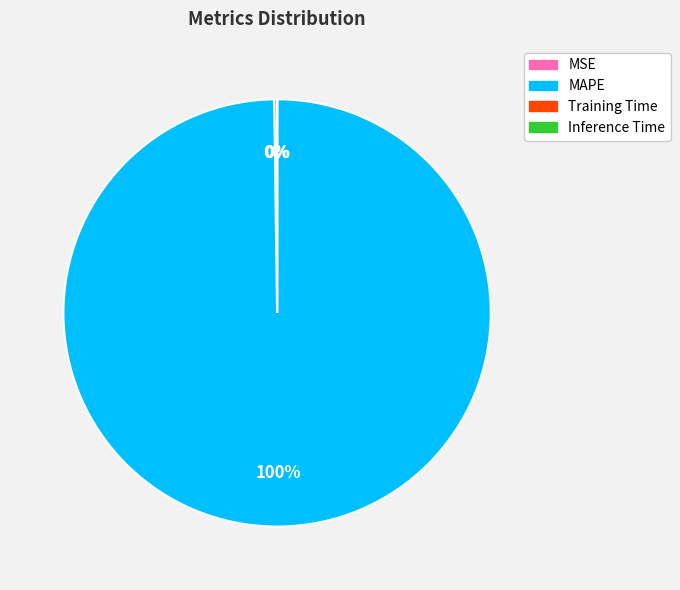

To the nearest percent, what is the difference between the largest and smallest slice percentages?

100%